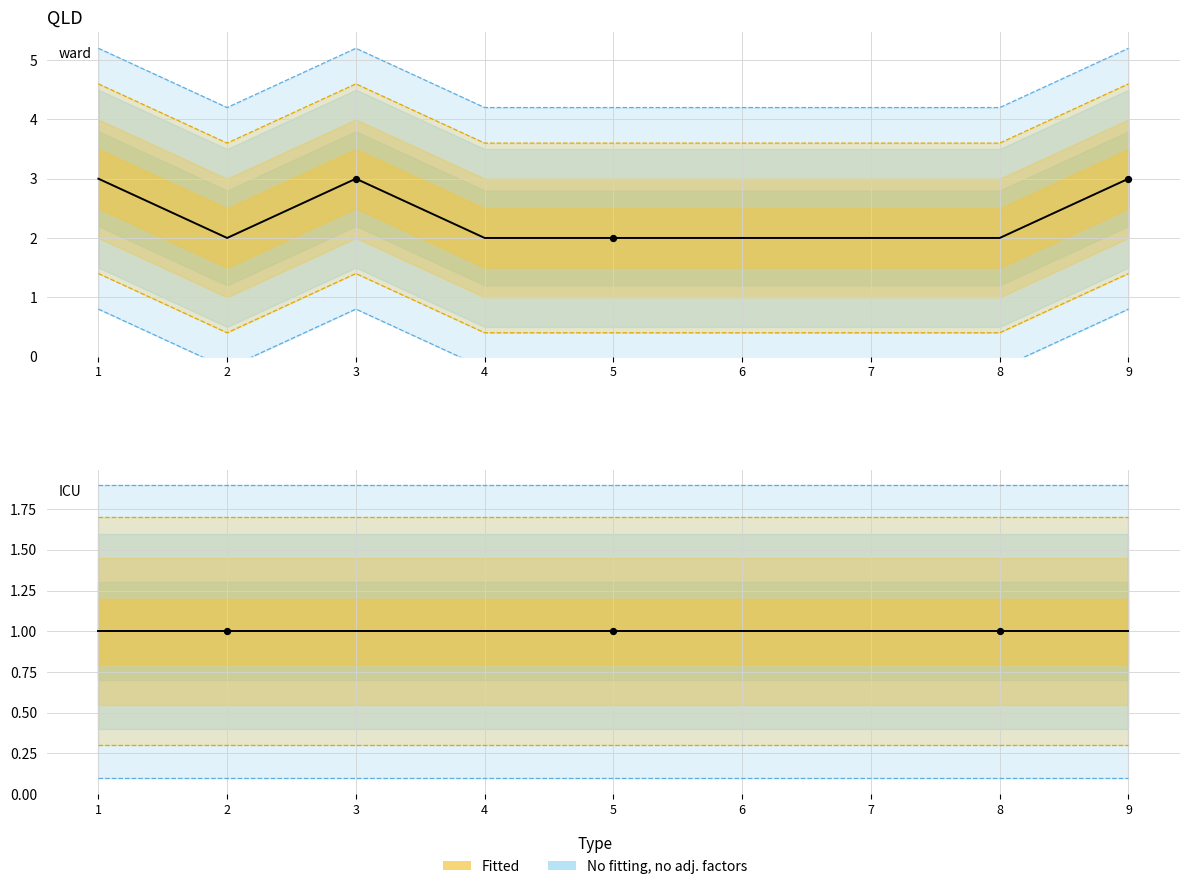

Between 5 and 3, which is larger?

3